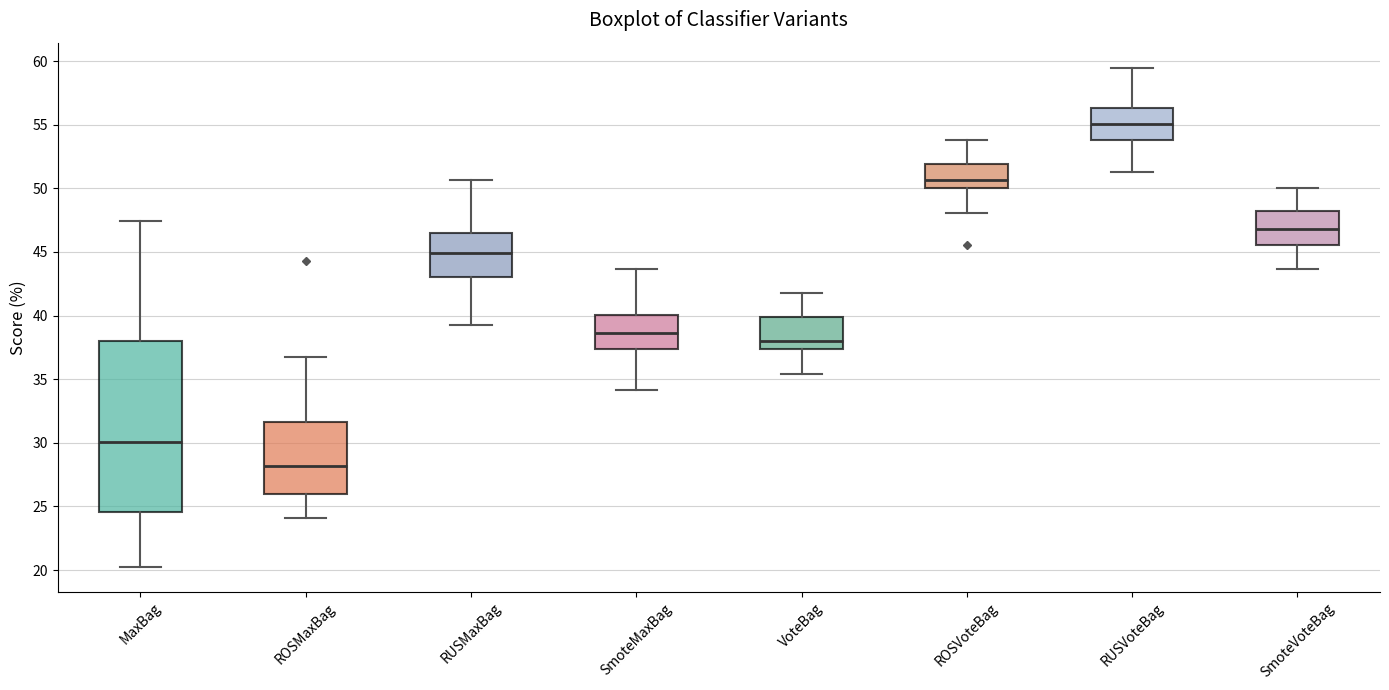

Reading left to right, read every box against the y-axis: the position of its median line, the range the box covers, and the ends of its whiskers. The values are not printed on the chart, so give them approximately, as read against the axis.

MaxBag: median 30.0, box 24.5 to 38.0, whiskers 20.5 to 47.5
ROSMaxBag: median 28.0, box 26.0 to 31.5, whiskers 24.0 to 36.5
RUSMaxBag: median 45.0, box 43.0 to 46.5, whiskers 39.0 to 50.5
SmoteMaxBag: median 38.5, box 37.5 to 40.0, whiskers 34.0 to 43.5
VoteBag: median 38.0, box 37.5 to 40.0, whiskers 35.5 to 42.0
ROSVoteBag: median 50.5, box 50.0 to 52.0, whiskers 48.0 to 54.0
RUSVoteBag: median 55.0, box 54.0 to 56.5, whiskers 51.5 to 59.5
SmoteVoteBag: median 47.0, box 45.5 to 48.5, whiskers 43.5 to 50.0